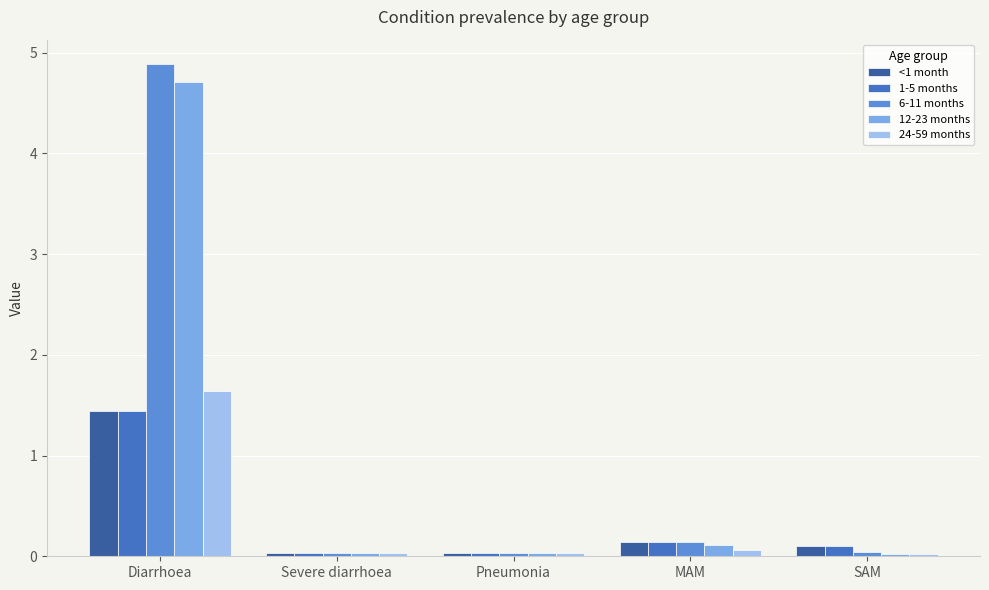

At which category is the sum across all series the highest?

Diarrhoea